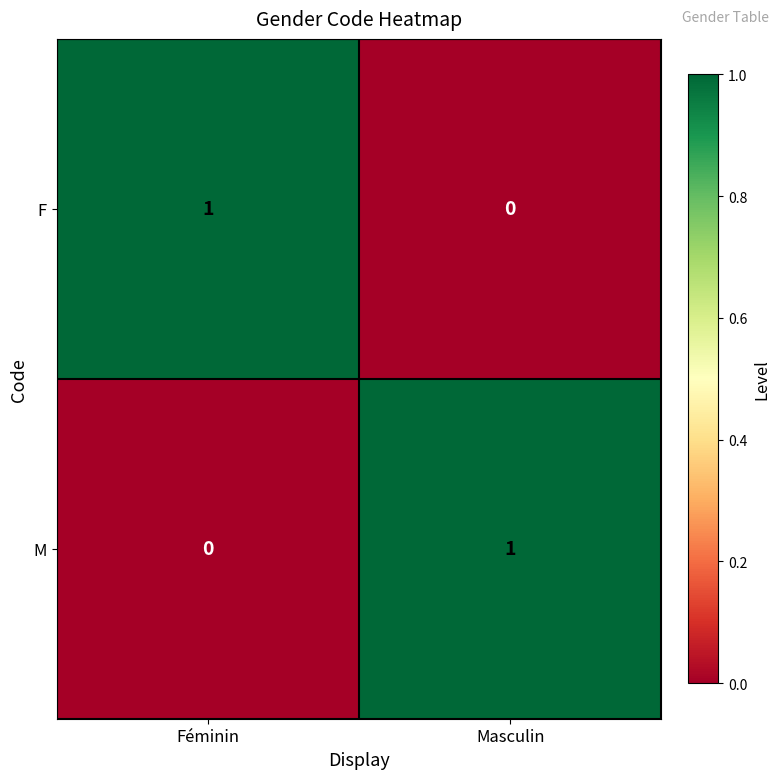

What is the spread (max minus min) of values at Féminin?

1